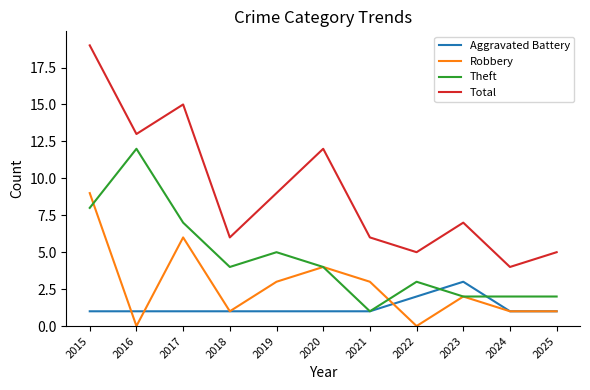

What is the difference between the highest and lowest values at 2015?

18